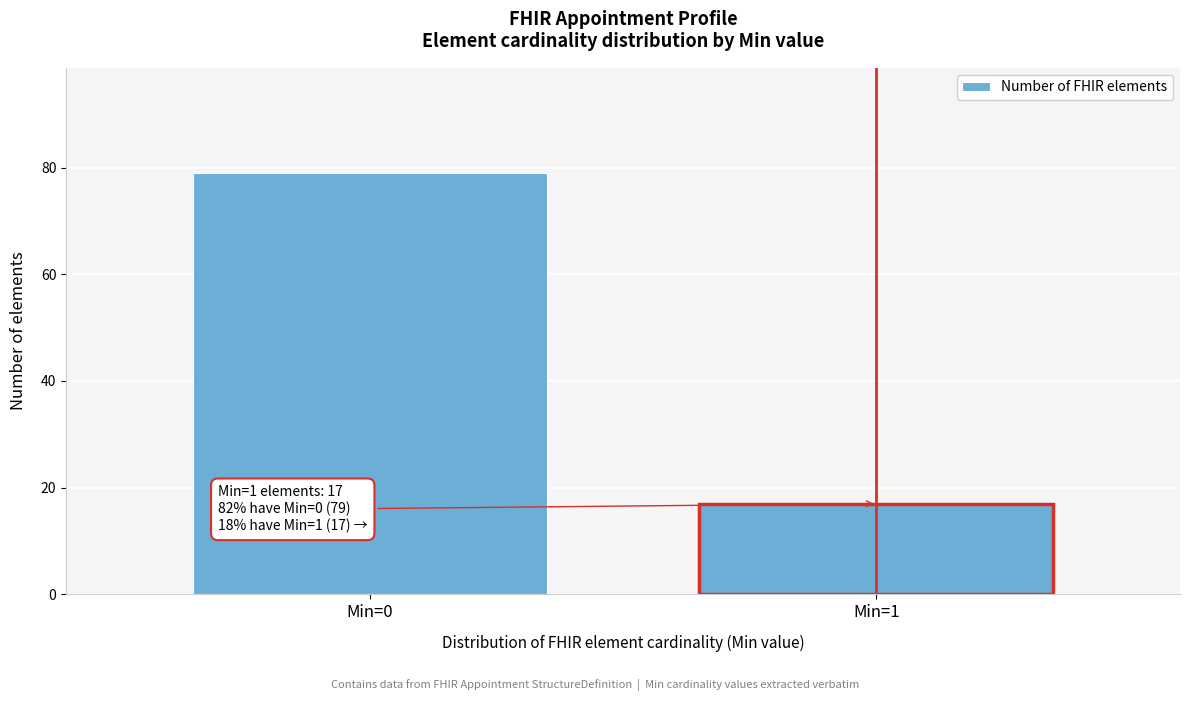

Reading right to left, transcribe all the data shown in this chart.

Min=1=17	Min=0=79